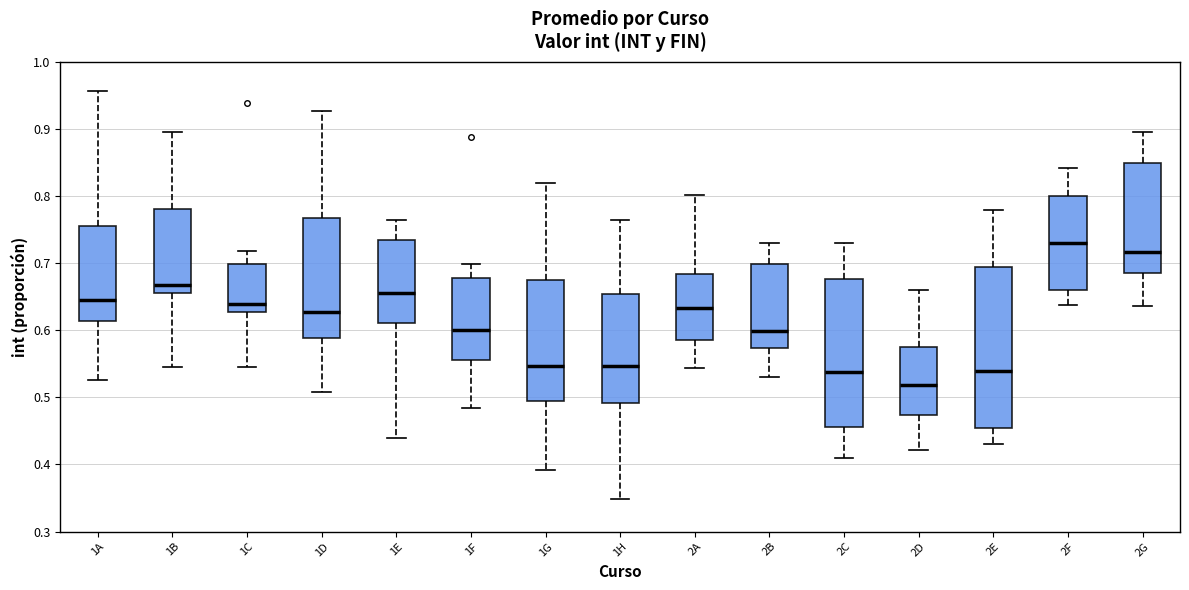

Where is the upper edge of the box for 2E on the y-axis? The values are not printed on the chart, so give them approximately, as read against the axis.

0.70